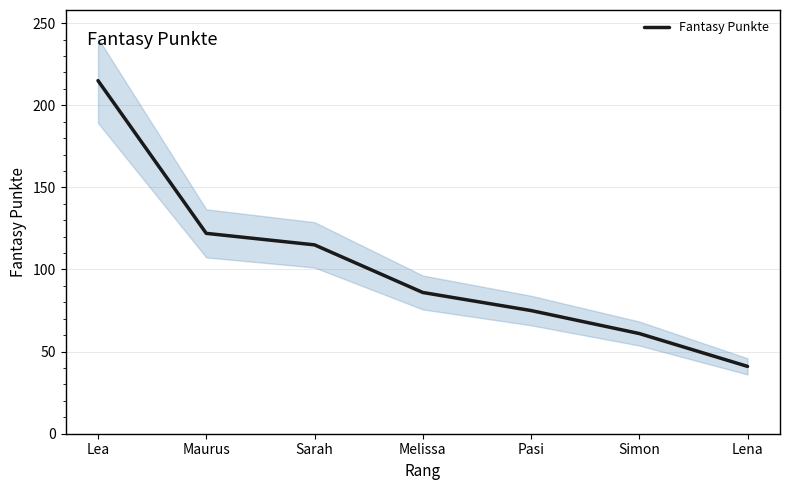

The chart shows a value of 41 at Lena. True or false?

True